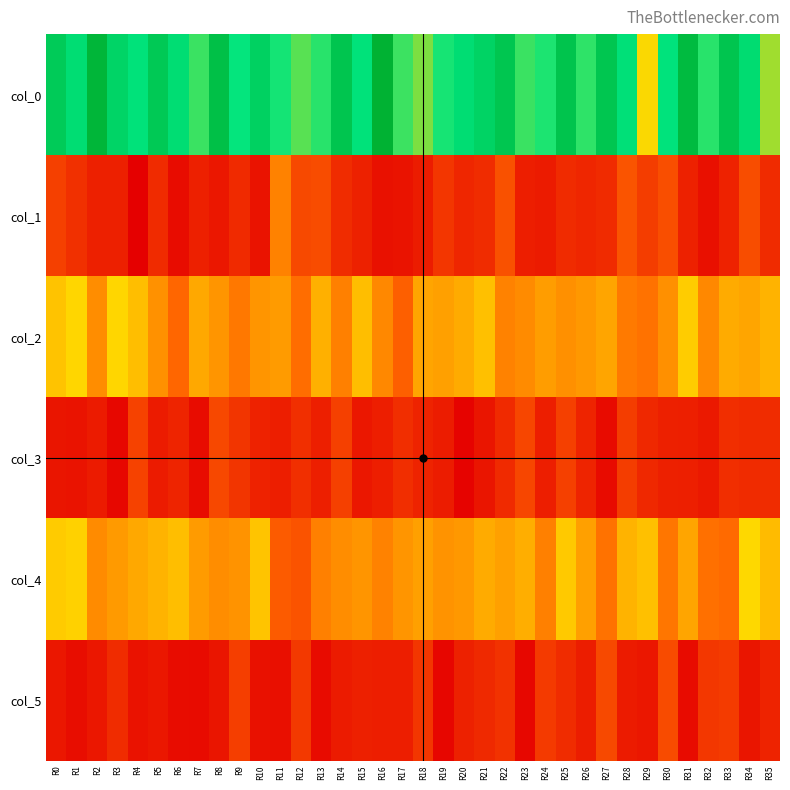

At which category does the chart reach its peak across all series?

R16